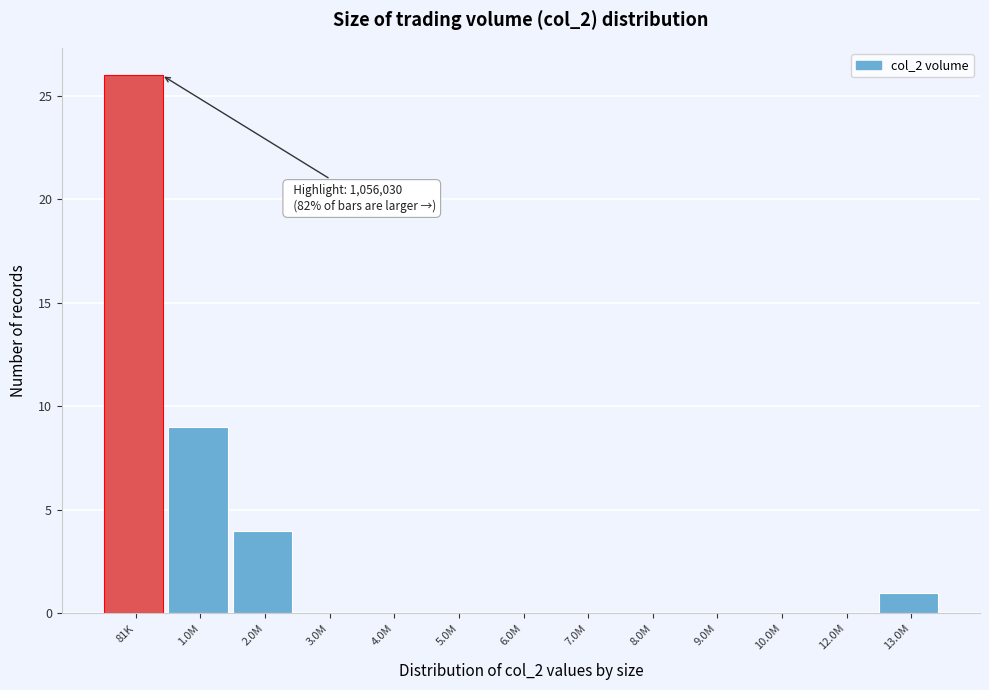

Reading left to right, extract all data points from this chart.

81K=26	1.0M=9	2.0M=4	3.0M=0	4.0M=0	5.0M=0	6.0M=0	7.0M=0	8.0M=0	9.0M=0	10.0M=0	12.0M=0	13.0M=1